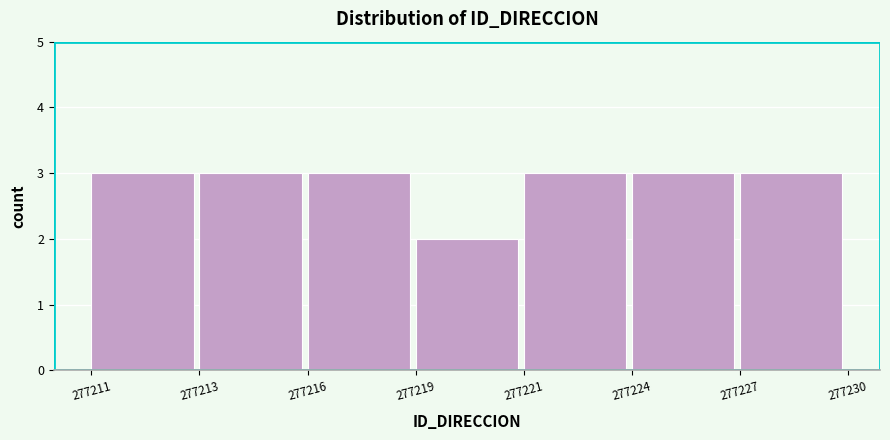

Reading left to right, what are all the values shown in this chart?

277211=3	277213=3	277216=3	277219=2	277221=3	277224=3	277227=3